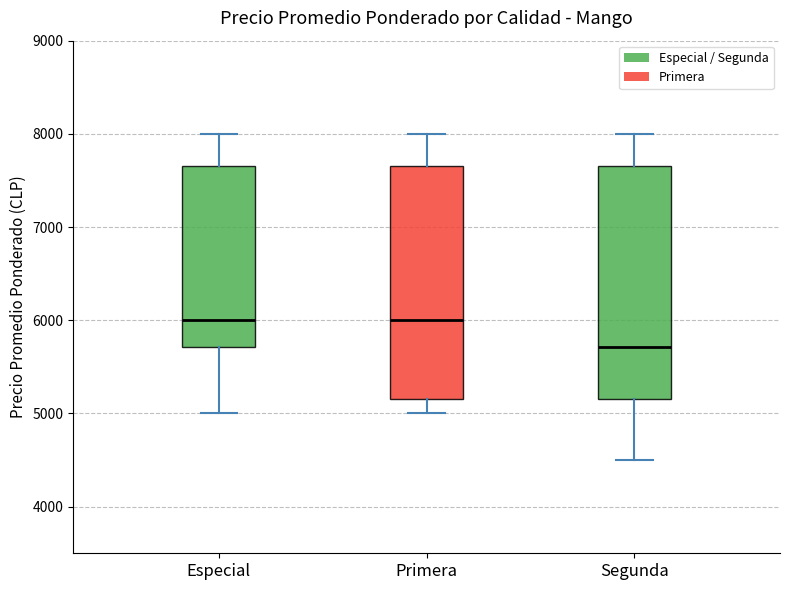

Reading left to right, transcribe this box plot: for each box, give where its median line is, the range the box spans, and where its two whiskers end, as read against the y-axis. The values are not printed on the chart, so give them approximately, as read against the axis.

Especial: median 6000, box 5700 to 7700, whiskers 5000 to 8000
Primera: median 6000, box 5200 to 7700, whiskers 5000 to 8000
Segunda: median 5700, box 5200 to 7700, whiskers 4500 to 8000